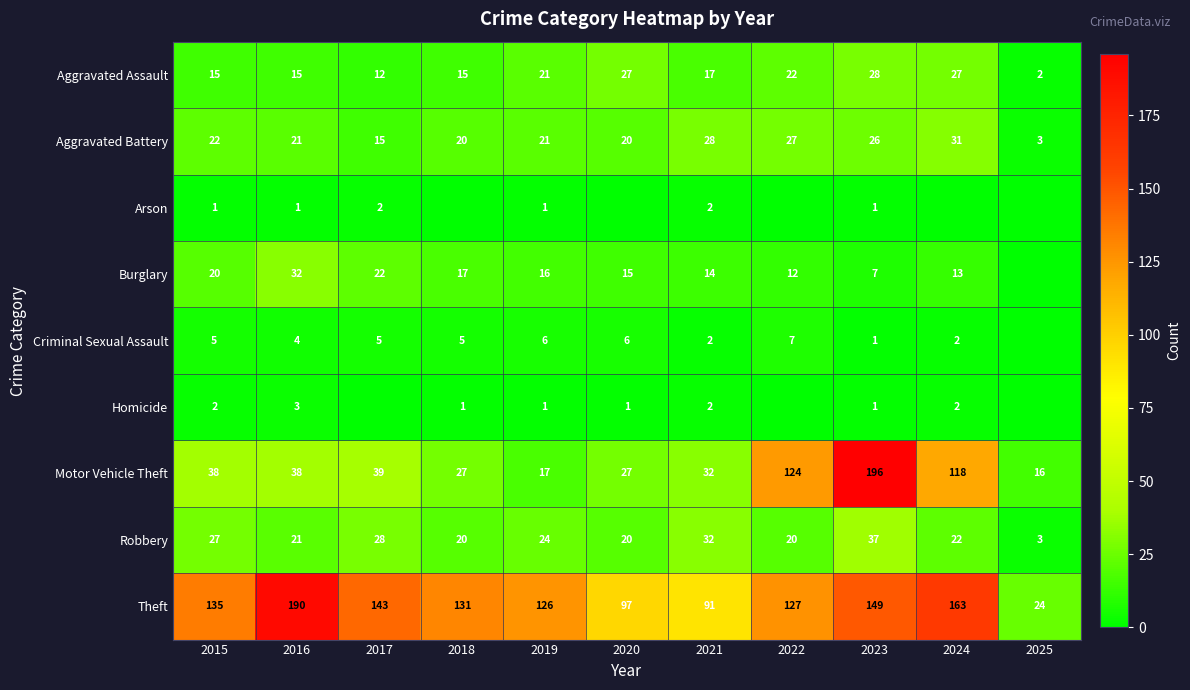

How many data points does each series have?

11